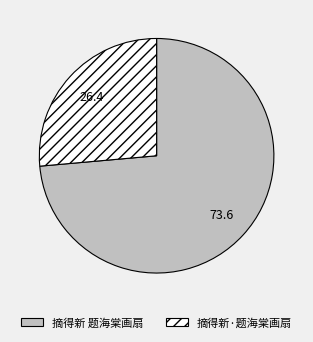

What is the ratio of the value at 摘得新·题海棠画扇 to the value at 摘得新 题海棠画扇?

0.4